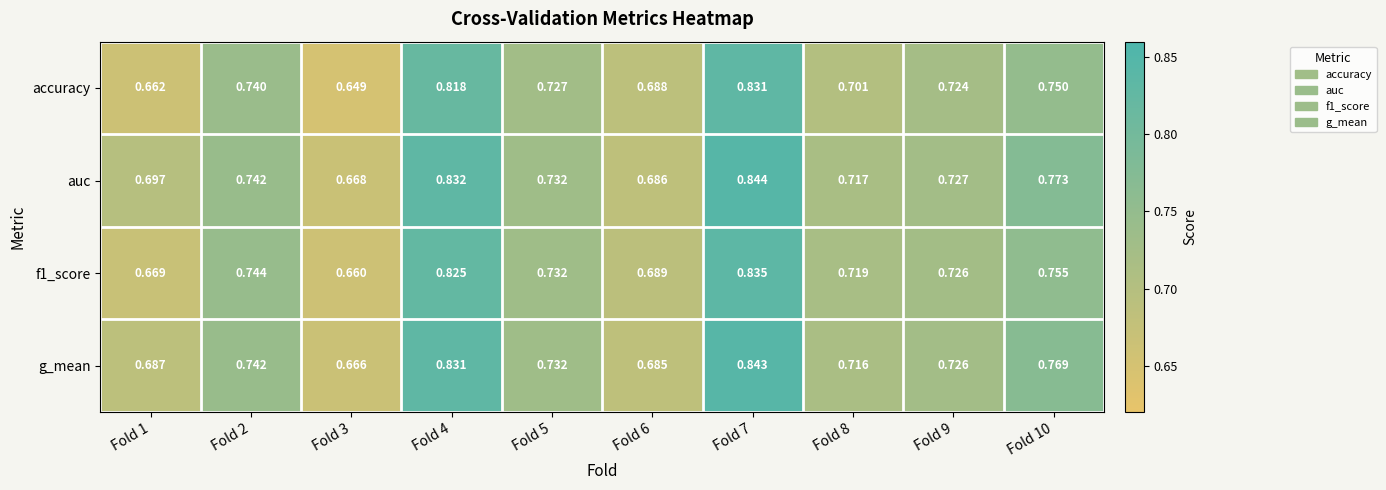

Is the value of auc at Fold 2 greater than the value of accuracy at Fold 4?

No